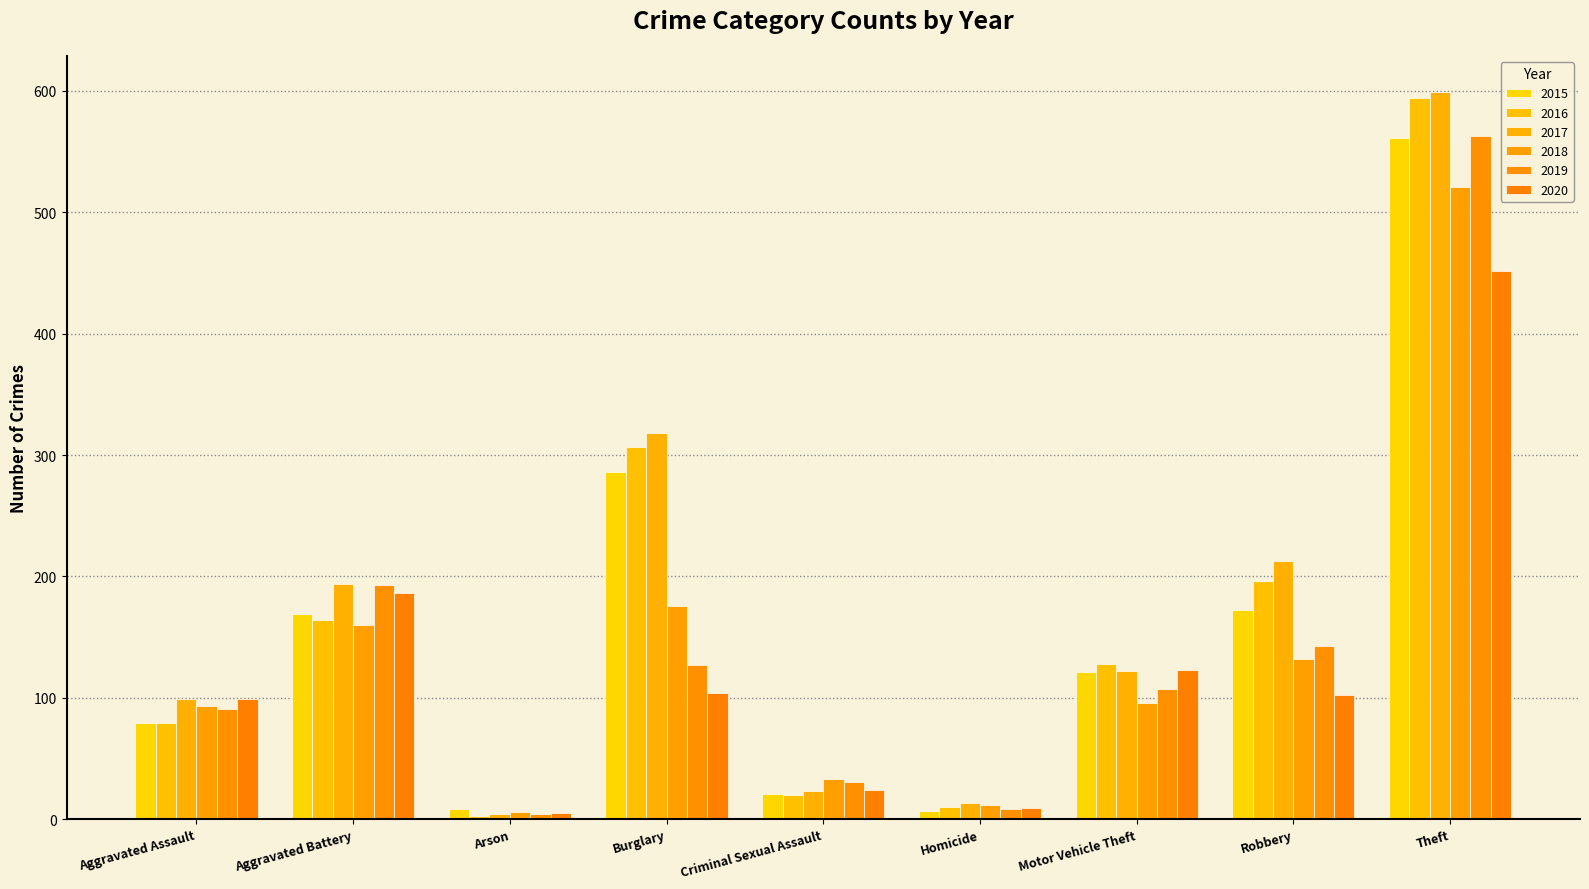

Rank the series at Theft from highest to lowest value.

2017, 2016, 2019, 2015, 2018, 2020